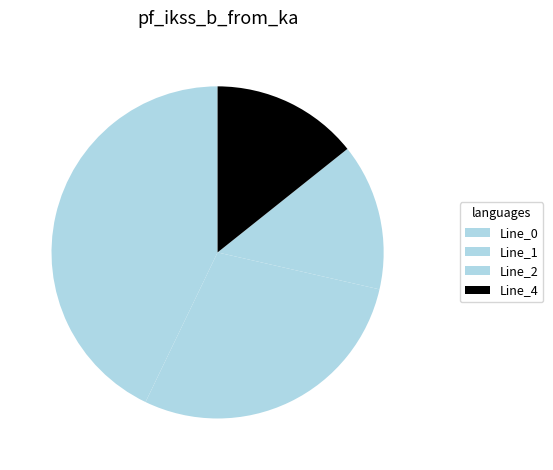

To the nearest percent, what is the difference between the Line_0 and Line_1 slice percentages?

14%